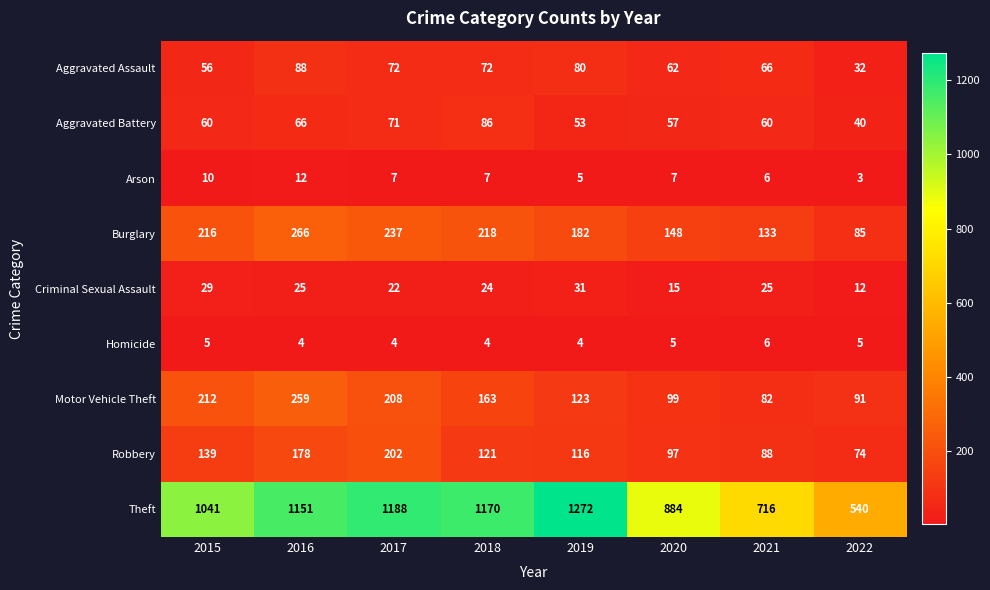

Rank the series by their maximum value, from lowest to highest.

Homicide, Arson, Criminal Sexual Assault, Aggravated Battery, Aggravated Assault, Robbery, Motor Vehicle Theft, Burglary, Theft